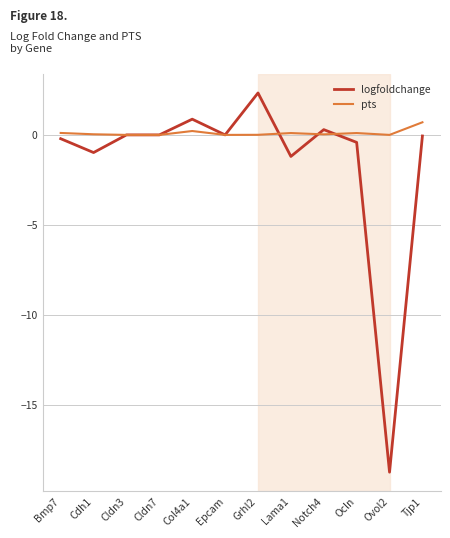

What position from the left is Ovol2?

11